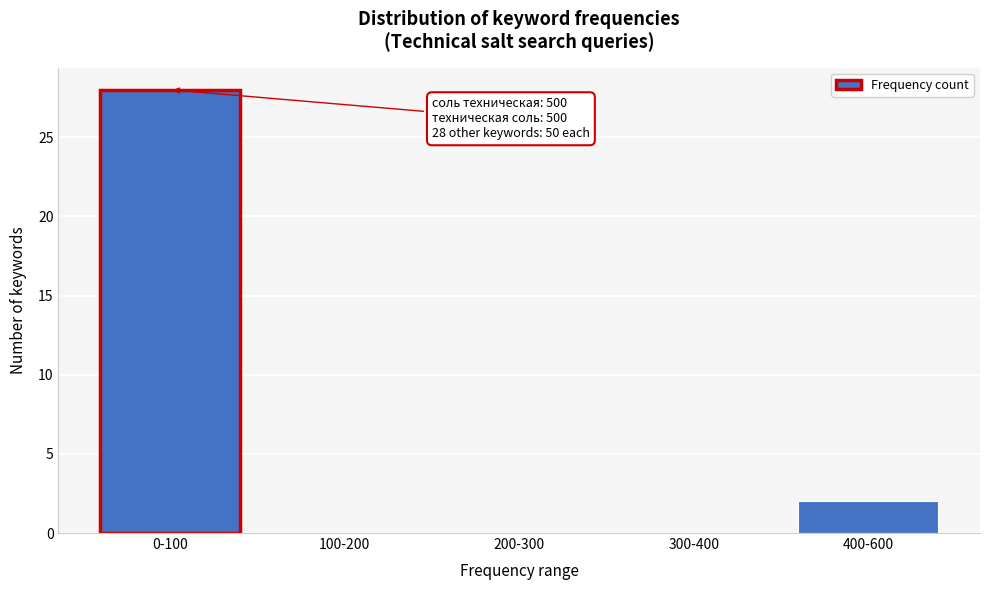

Reading left to right, extract all data points from this chart.

0-100=28	100-200=0	200-300=0	300-400=0	400-600=2